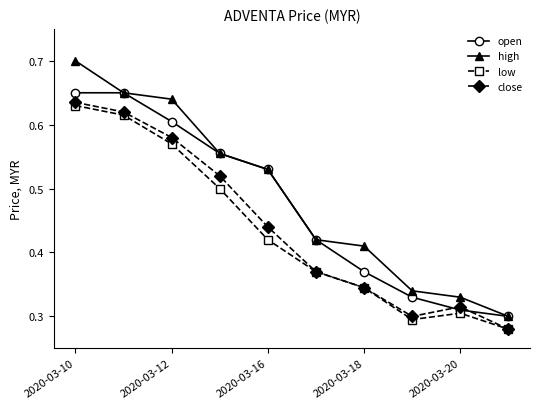

At how many categories does at least one series exceed 0?

10